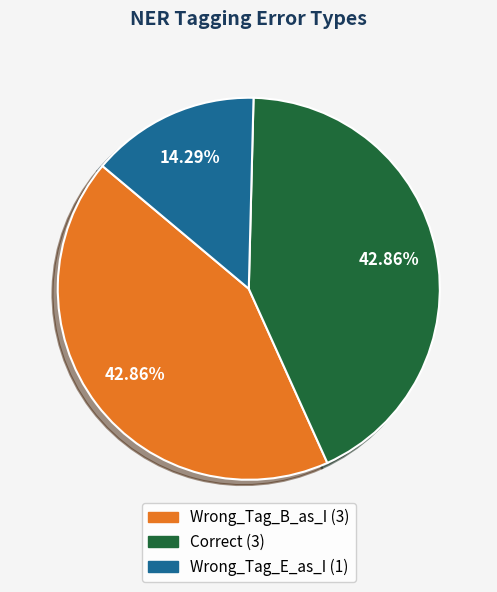

To the nearest percent, what portion does Wrong_Tag_B_as_I represent?

43%